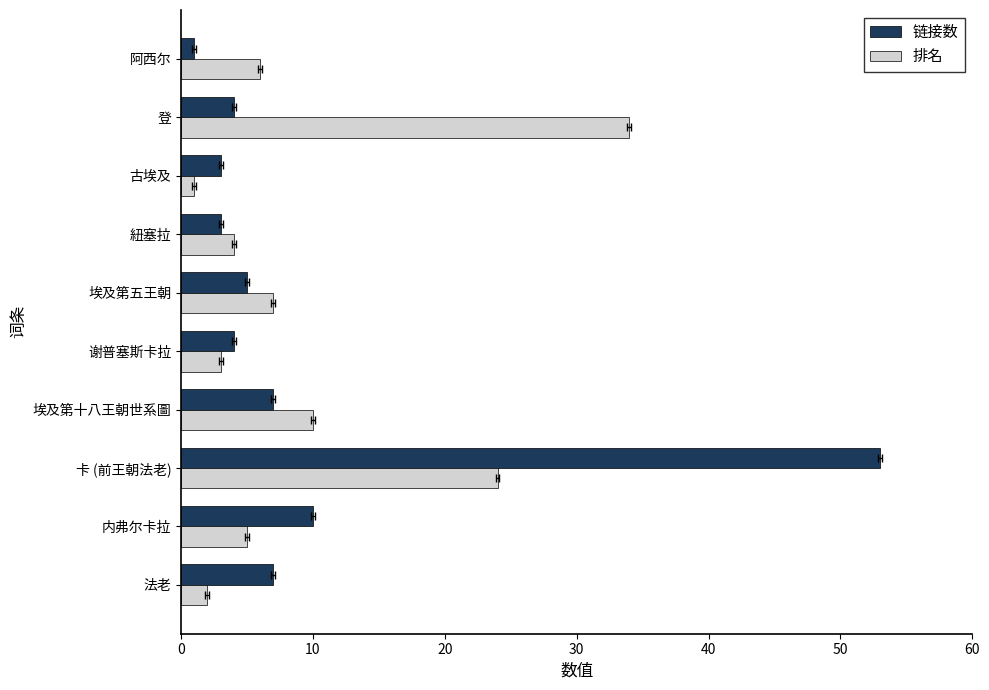

How many data points in 链接数 are above 5?

4